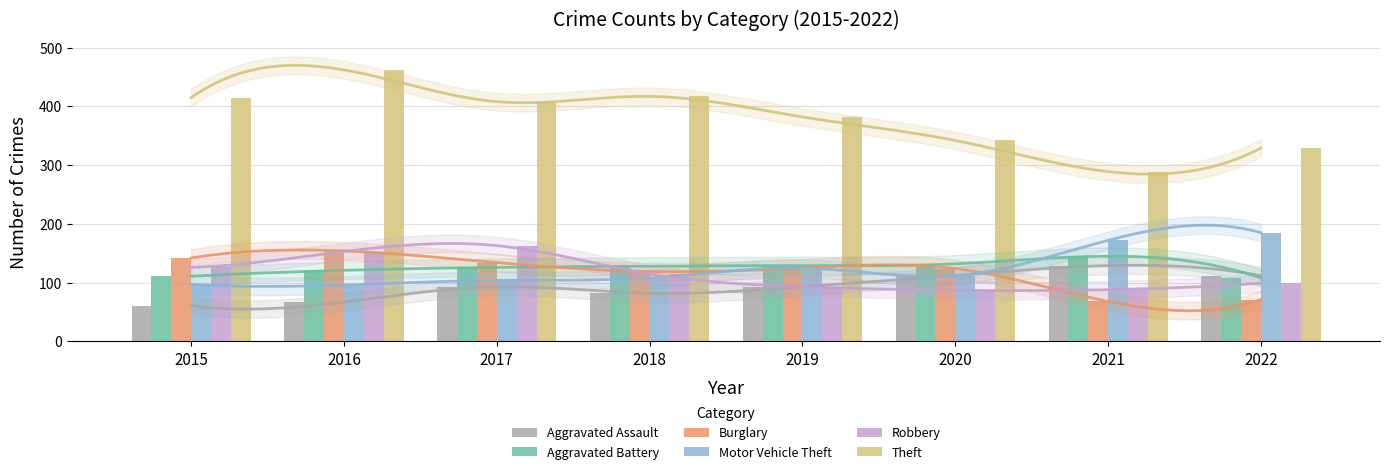

Reading left to right, extract all data points from this chart.

Aggravated Assault: 2015=61	2016=67	2017=93	2018=82	2019=93	2020=112	2021=129	2022=112
Aggravated Battery: 2015=111	2016=121	2017=126	2018=128	2019=129	2020=132	2021=145	2022=108
Burglary: 2015=142	2016=154	2017=134	2018=119	2019=125	2020=124	2021=68	2022=71
Motor Vehicle Theft: 2015=97	2016=96	2017=104	2018=108	2019=125	2020=112	2021=172	2022=185
Robbery: 2015=126	2016=153	2017=163	2018=115	2019=93	2020=87	2021=88	2022=99
Theft: 2015=415	2016=462	2017=408	2018=417	2019=382	2020=342	2021=289	2022=329